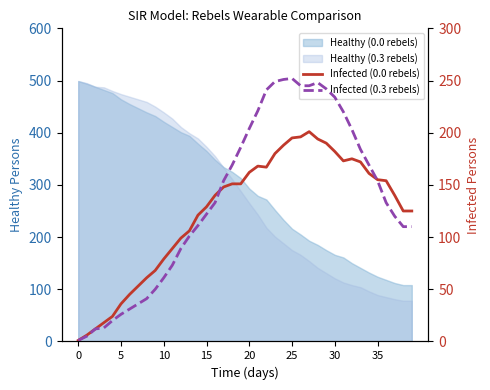

How many lines are shown in the chart?

2